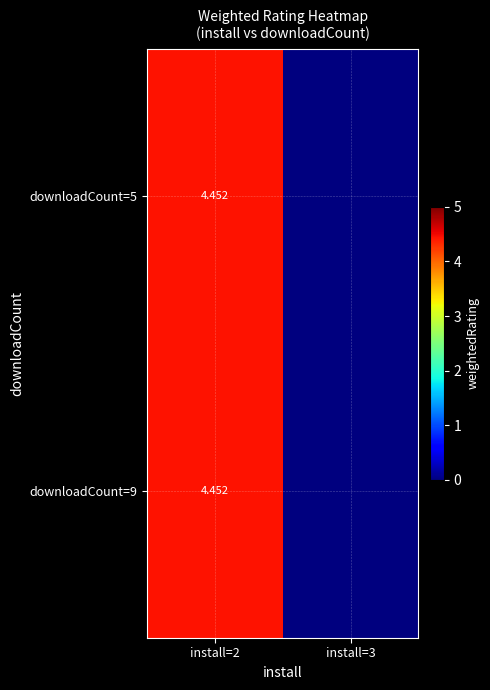

List the series in order of their peak value, lowest first.

downloadCount=5, downloadCount=9